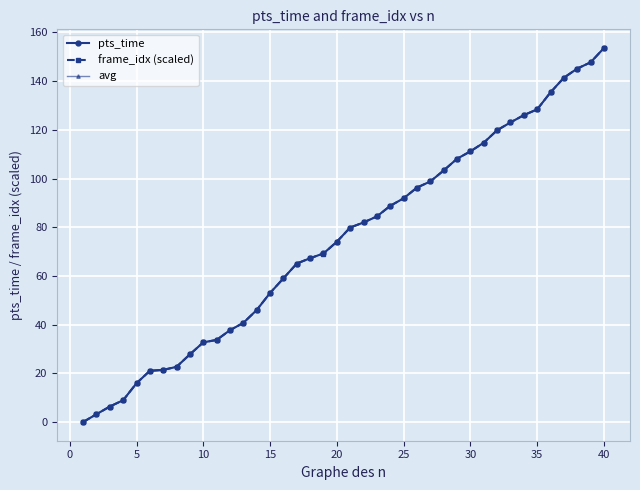

Rank the series by their average value, from lowest to highest.

frame_idx (scaled), avg, pts_time